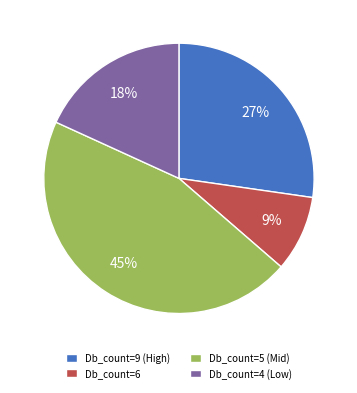

Count the number of slices in the pie.

4